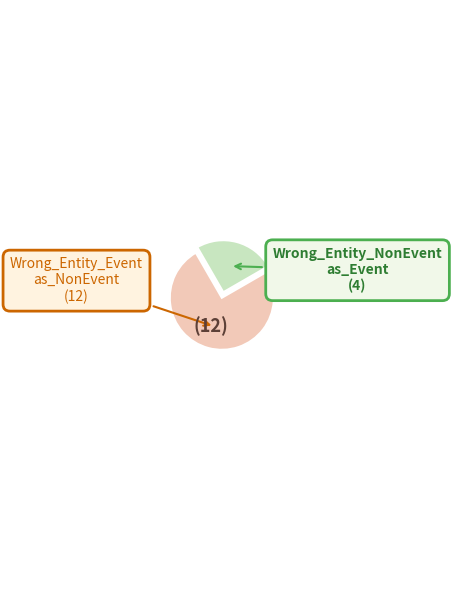

Does any single category account for the majority?

Yes